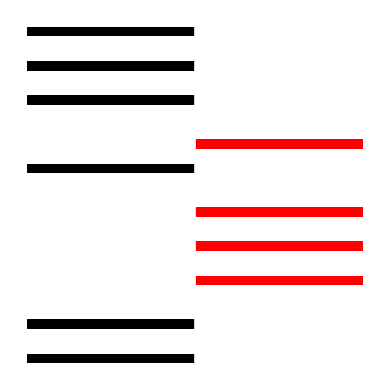

The 1 series shows 1 at 4. True or false?

True